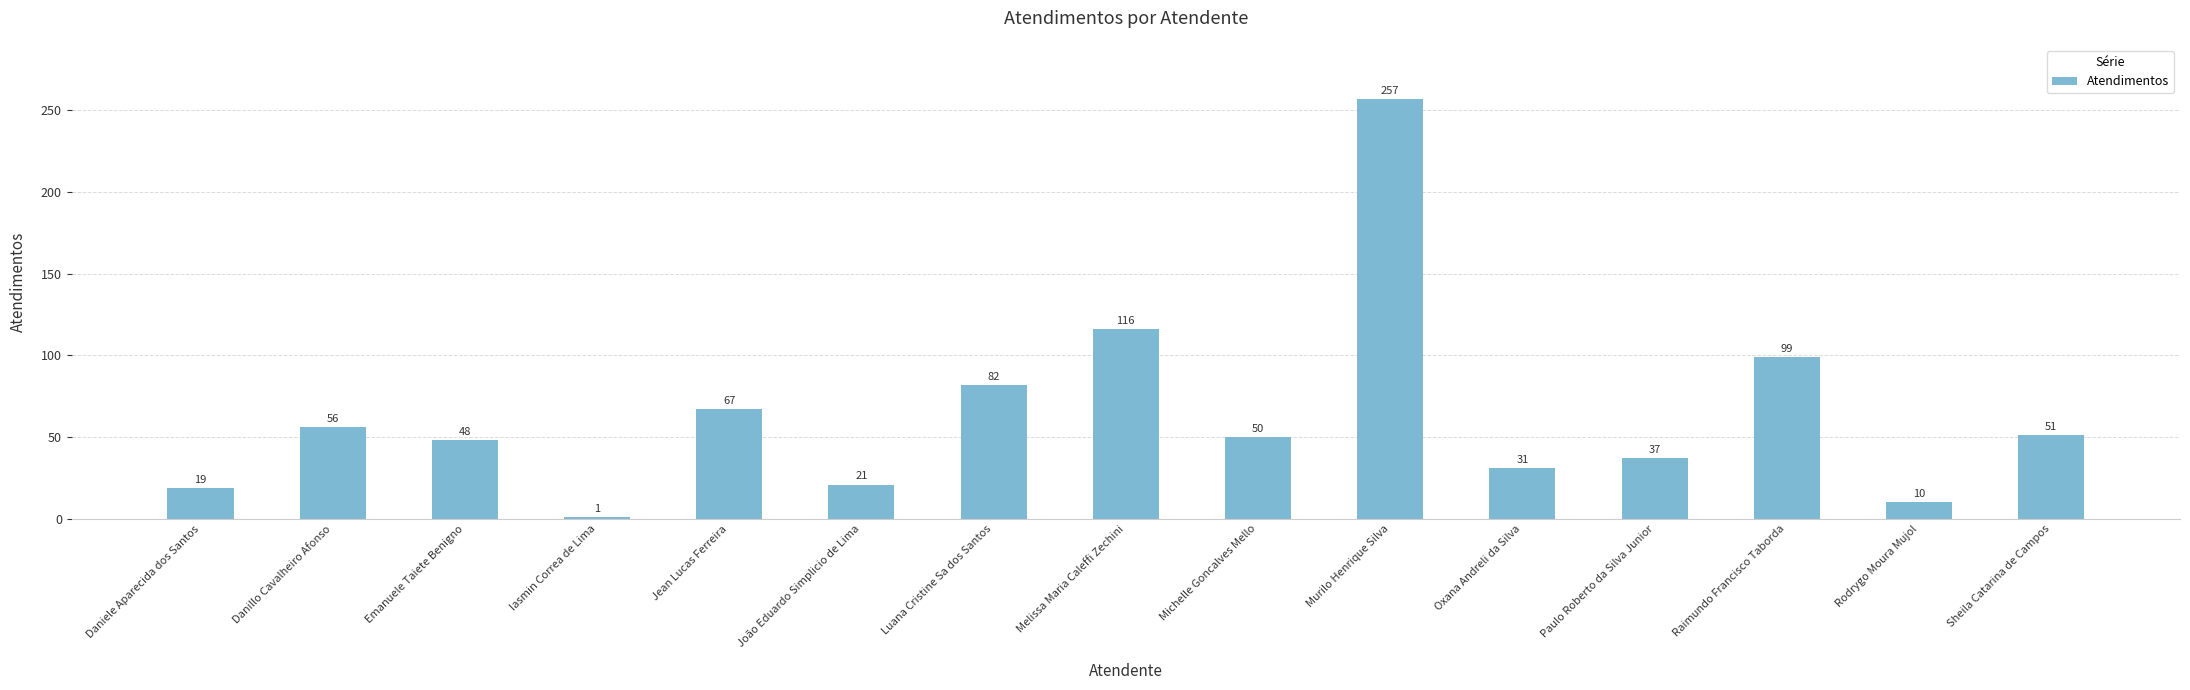

What position from the left is Raimundo Francisco Taborda?

13